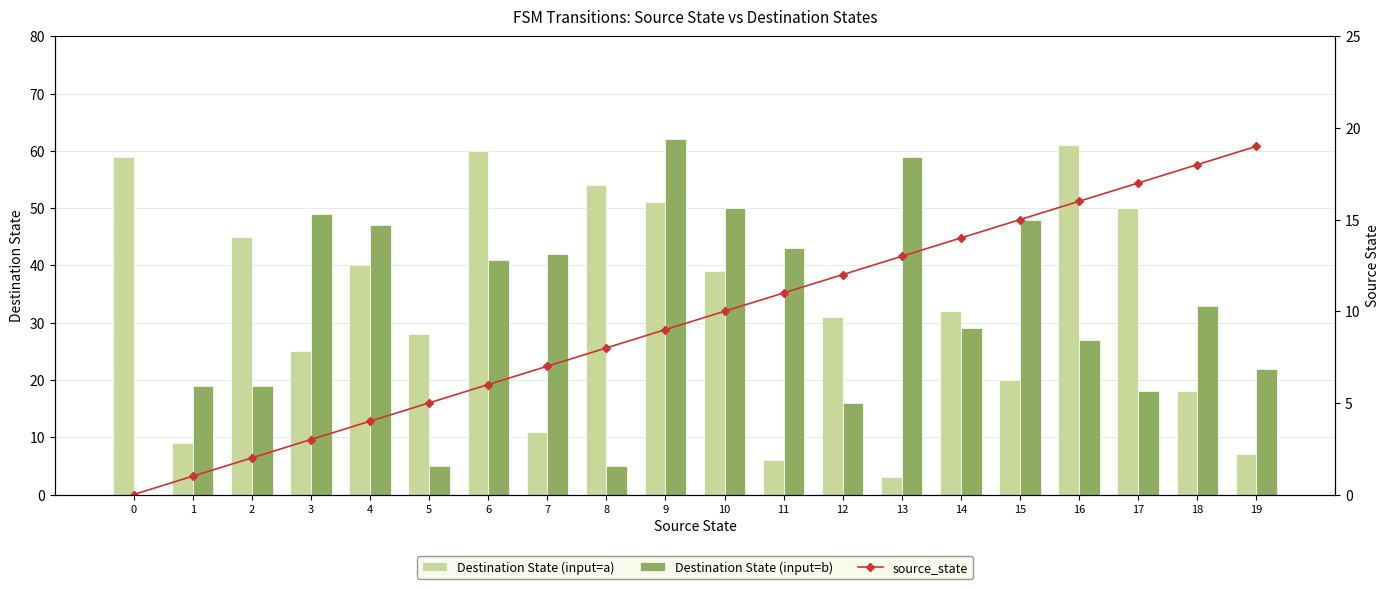

What is the value of the source_state bar at the 9th from the left?

8